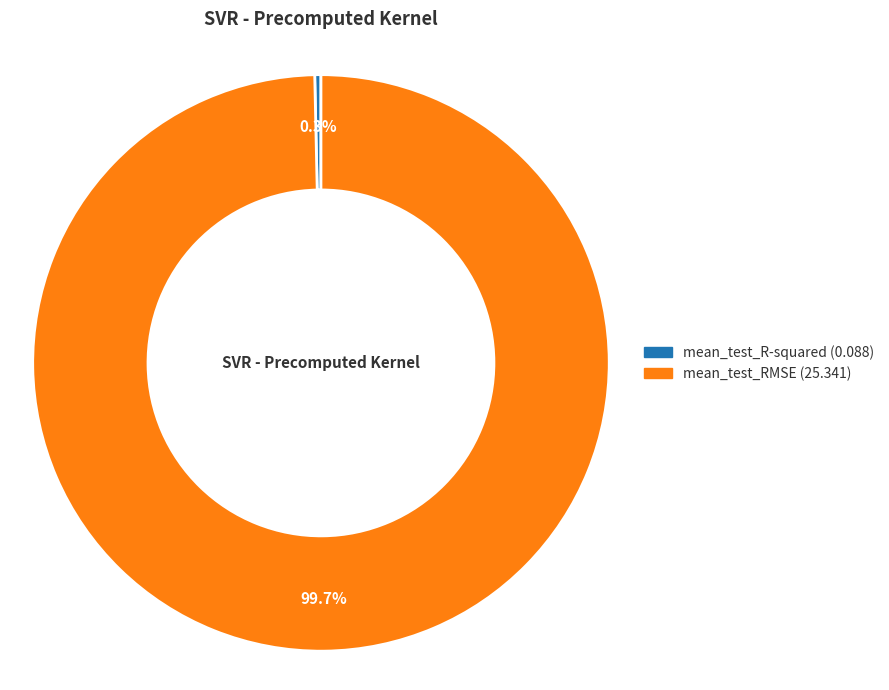

Which category has the biggest portion of the pie?

mean_test_RMSE